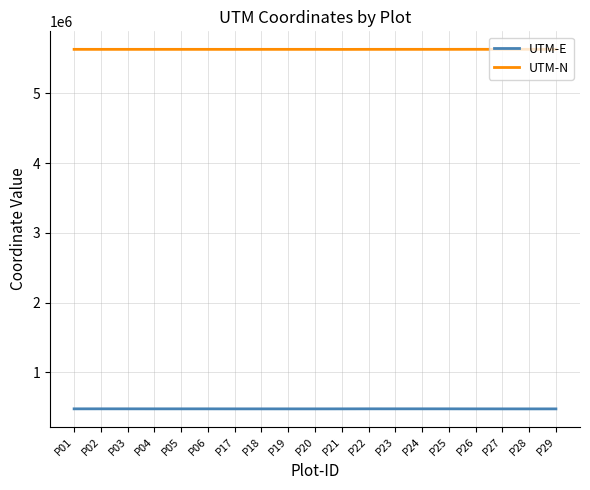

Rank the series at P29 from lowest to highest value.

UTM-E, UTM-N